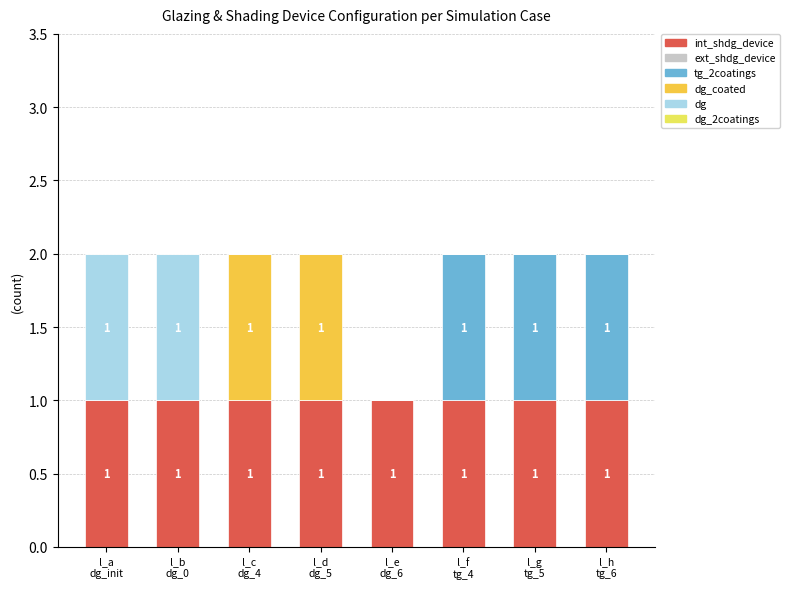

Are the bars grouped side by side (vs. stacked)?

No